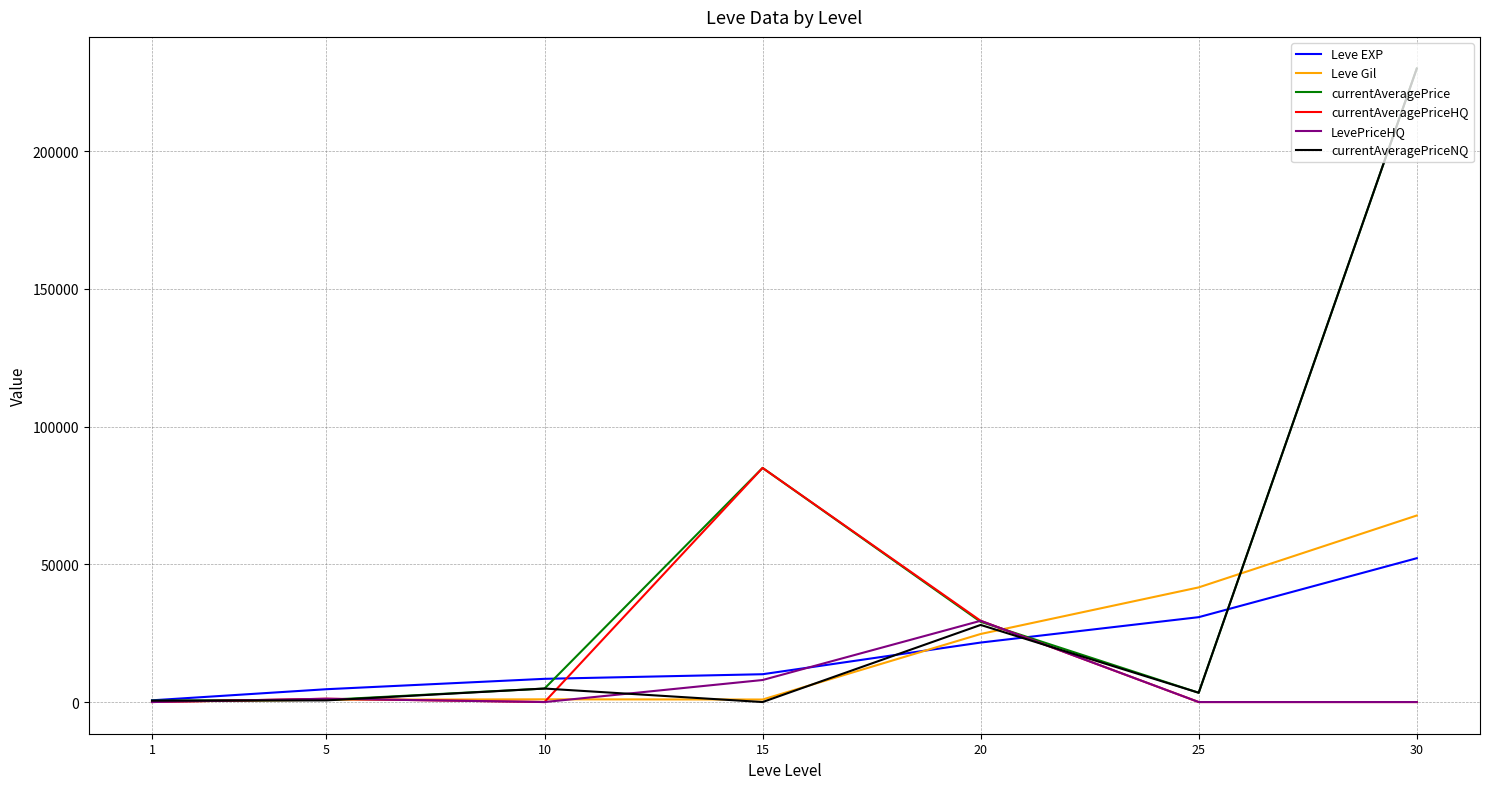

Read the Leve EXP value at 25, to the nearest 50.

30800